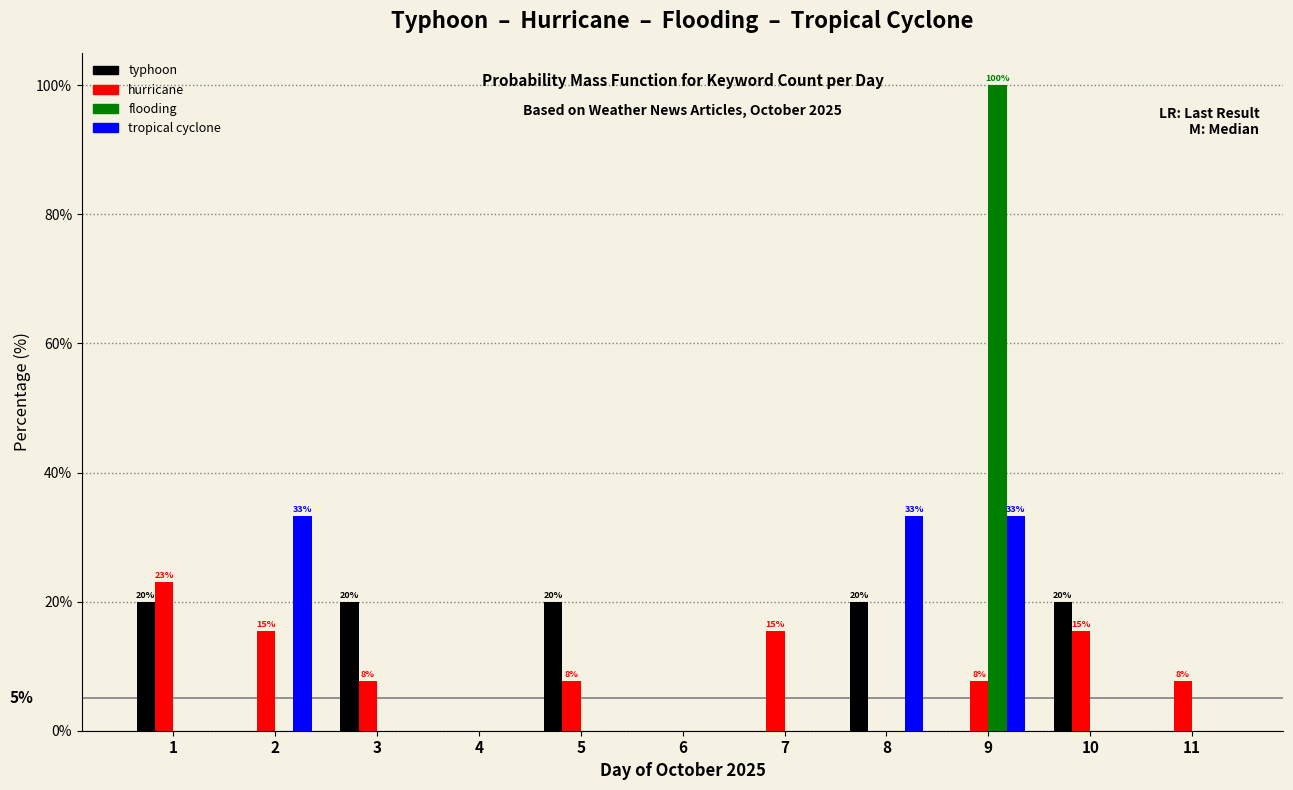

What is the greatest value displayed?

100.0